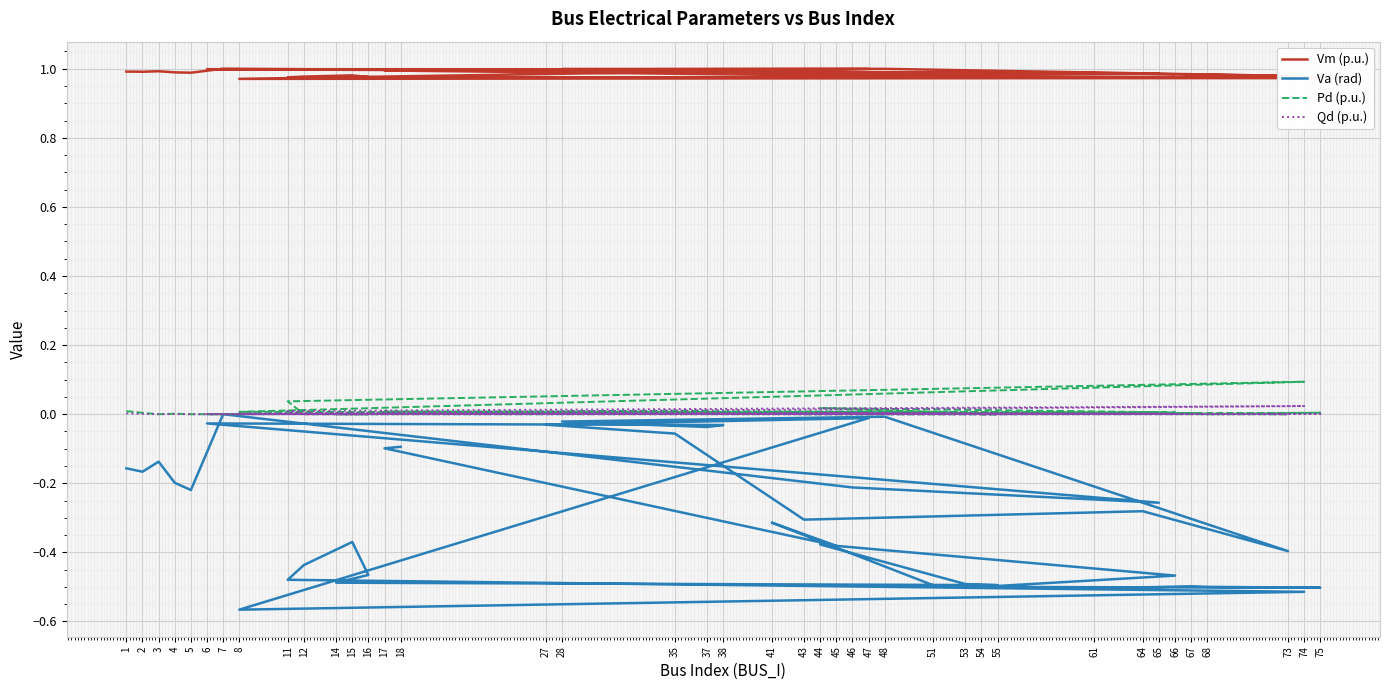

The Qd (p.u.) series shows -0.0 at 43. True or false?

False